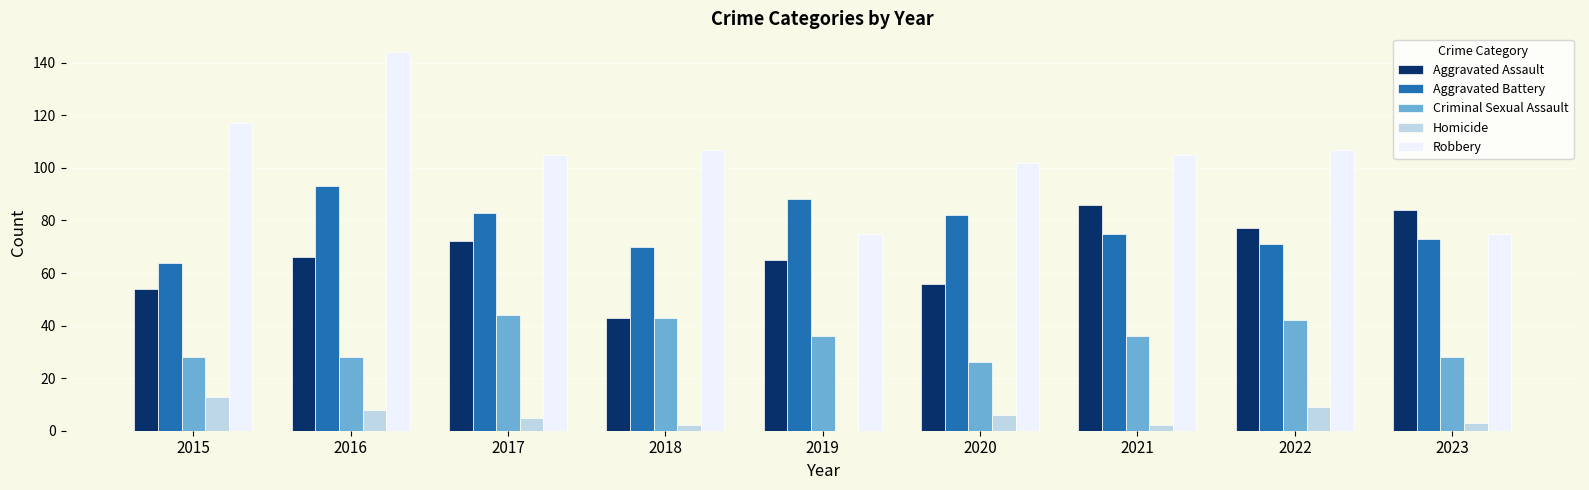

Which label corresponds to the largest value in the chart?

2016